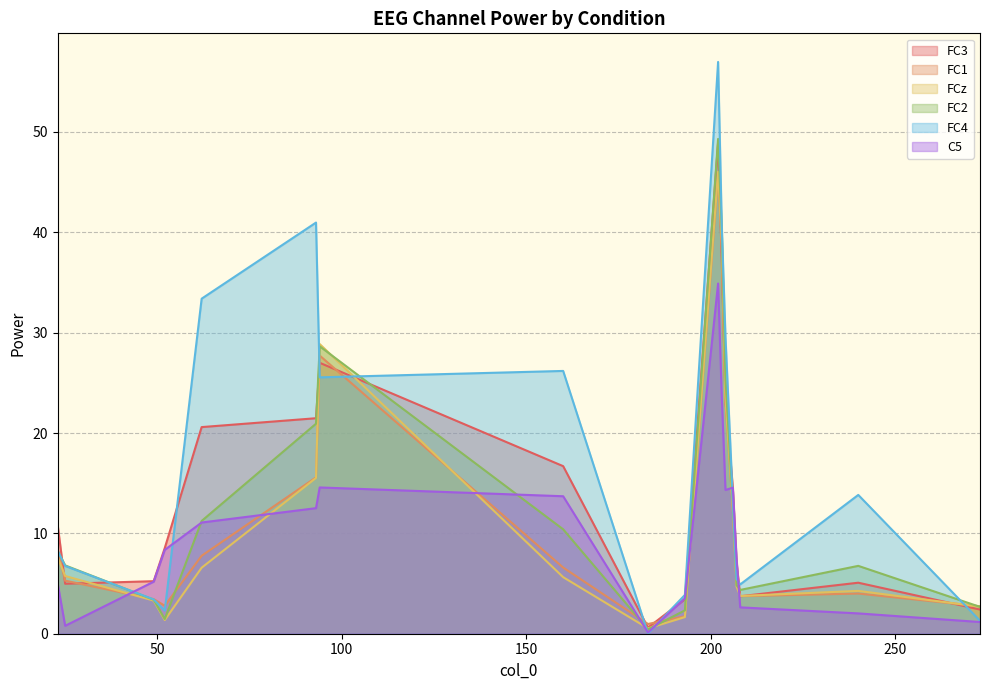

How many data points does each series have?

18